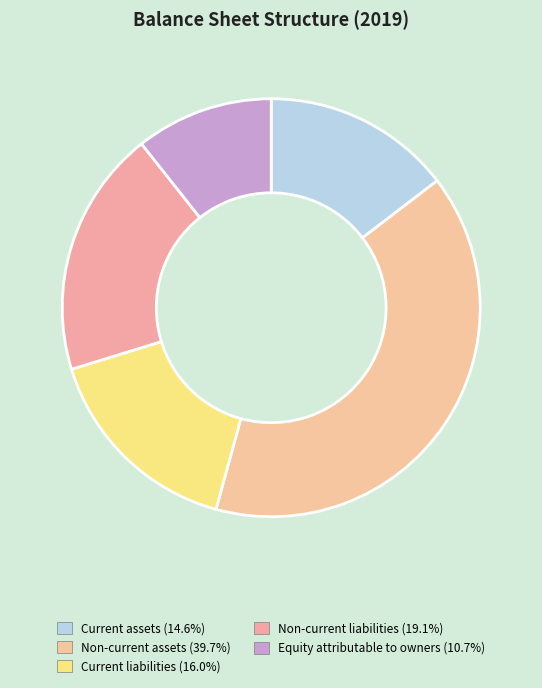

To the nearest percent, what percentage of the pie is Current assets?

15%